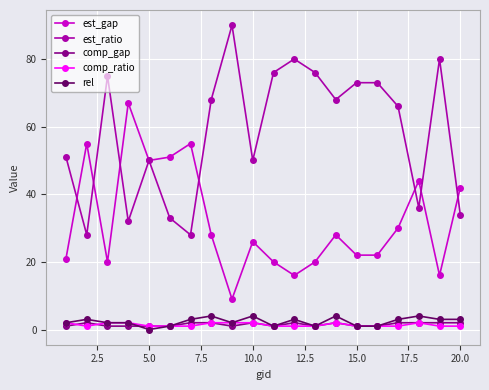

Is this an area chart (filled region under the line)?

No